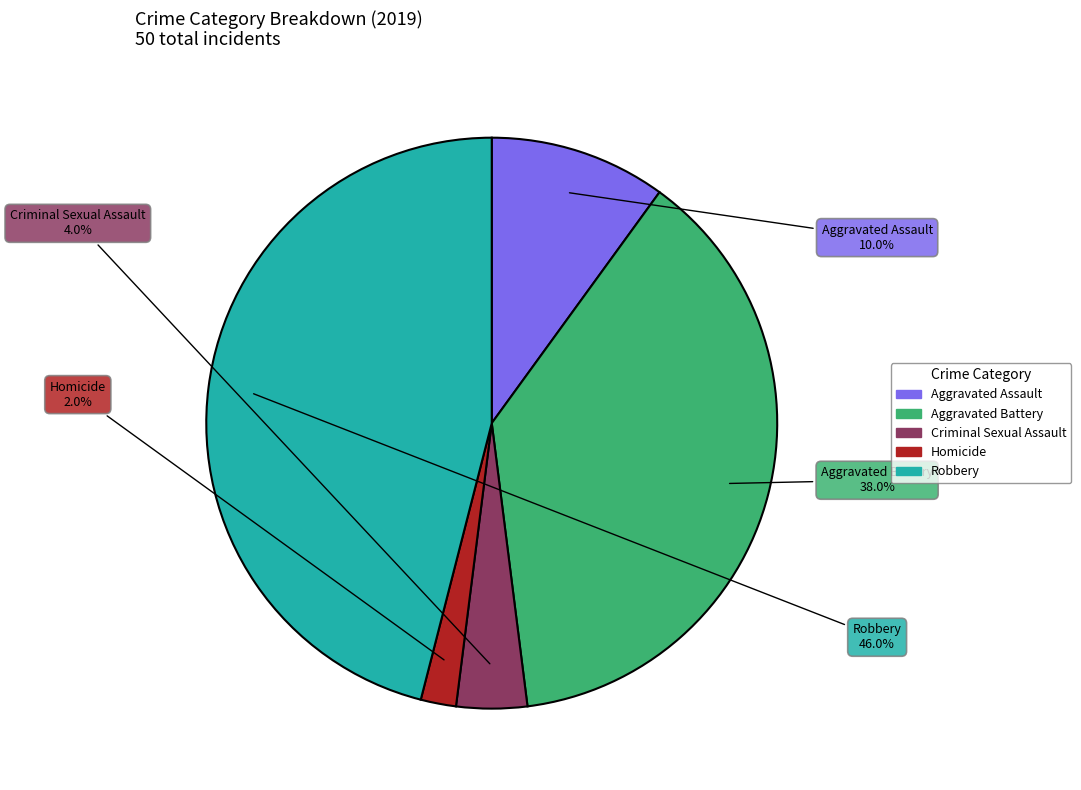

To the nearest percent, what percentage of the pie is Aggravated Battery?

38%